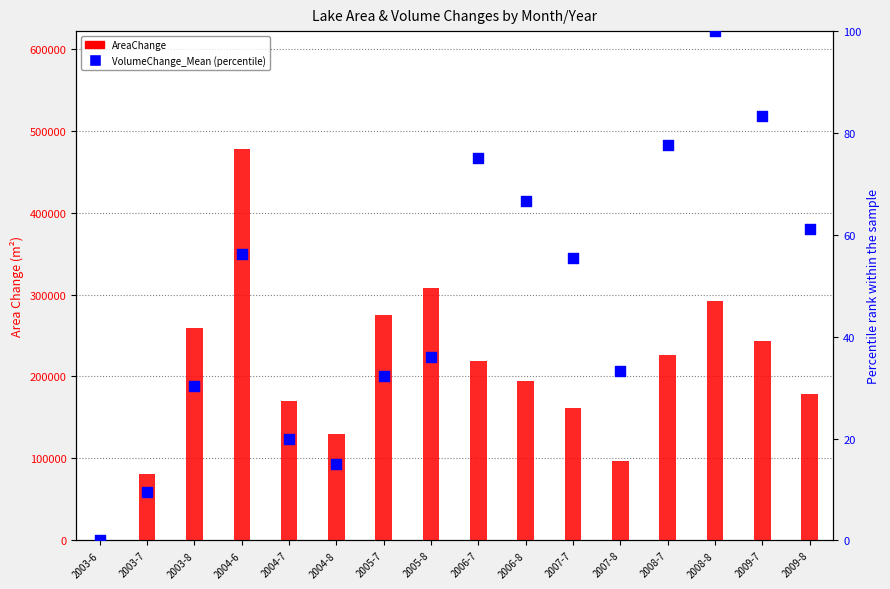

Which series has the largest total across all categories?

AreaChange